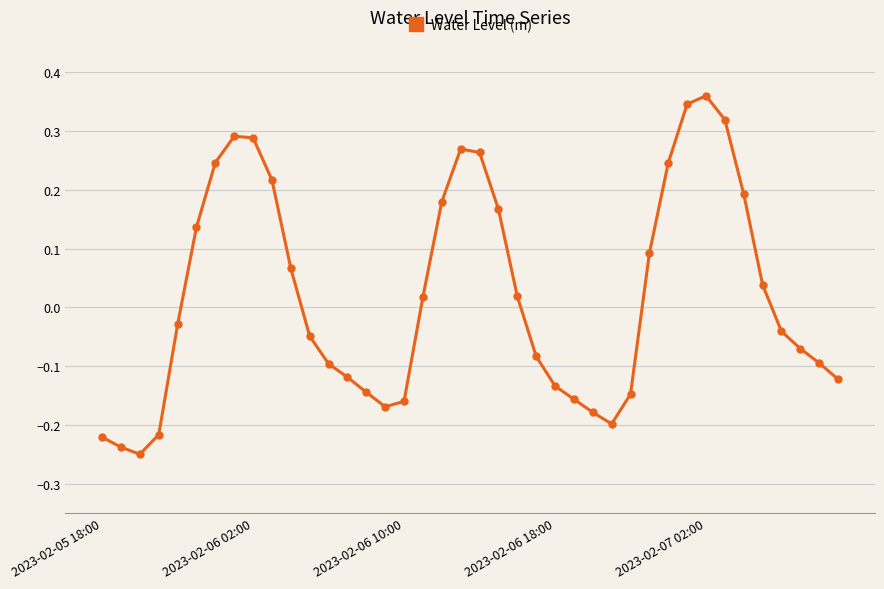

What is the difference between the maximum and minimum values?

0.6